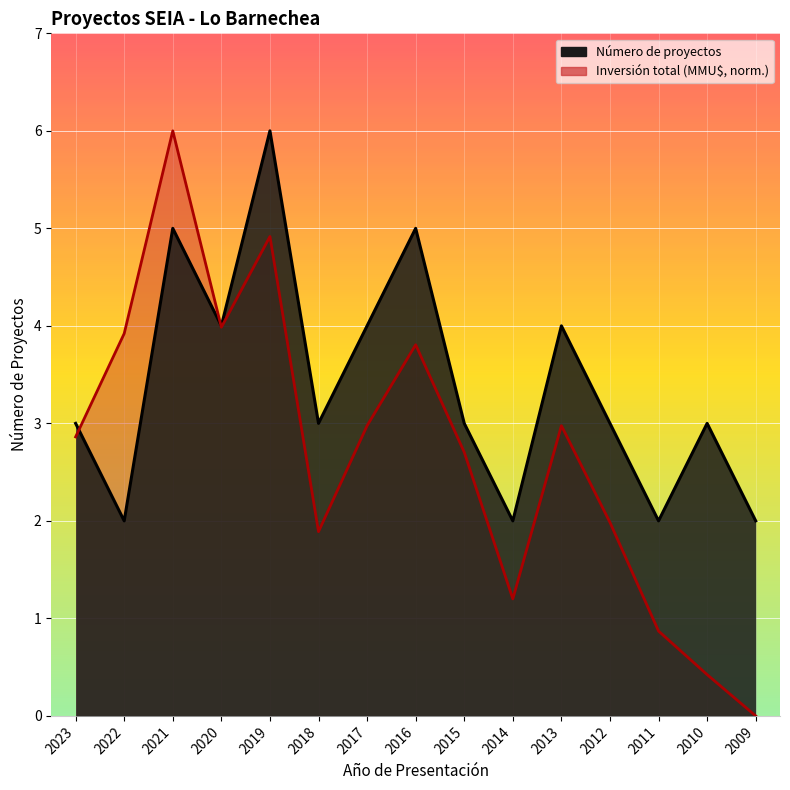

Which category has the highest value in the Número de proyectos series?

2019